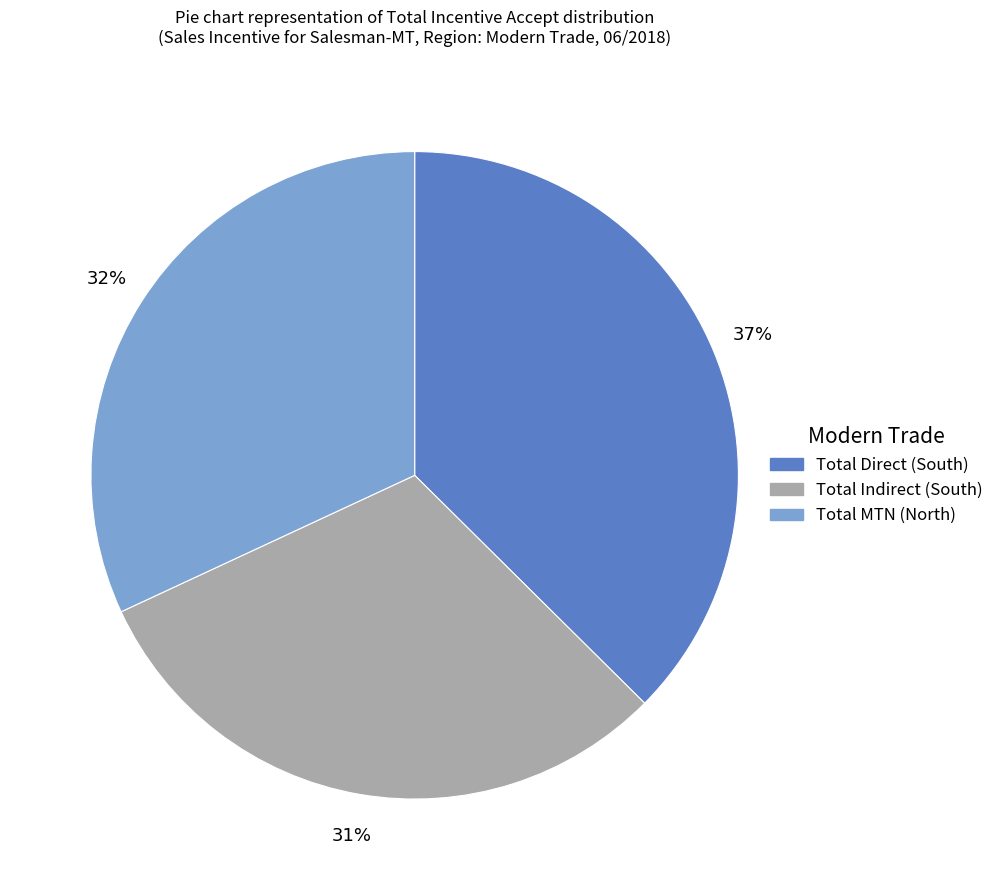

To the nearest percent, what is the average slice percentage?

33%